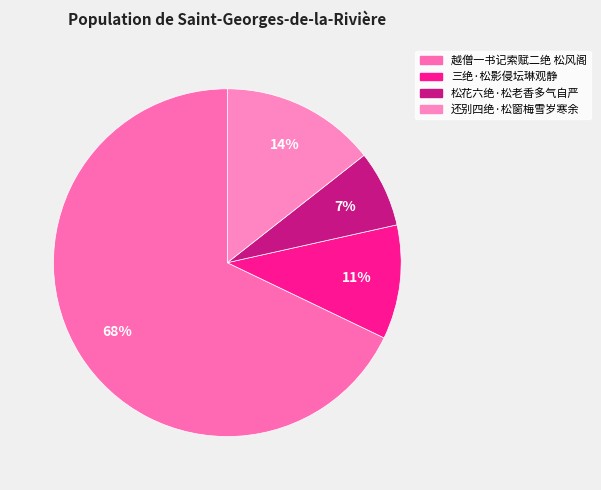

Is there a majority slice in this chart?

Yes